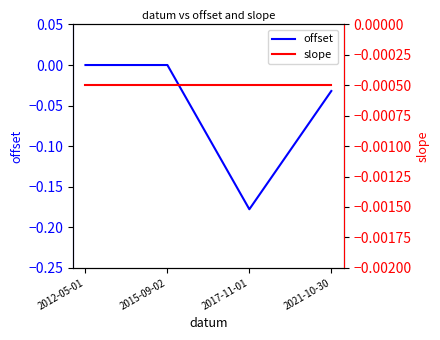

How many data points does each series have?

4